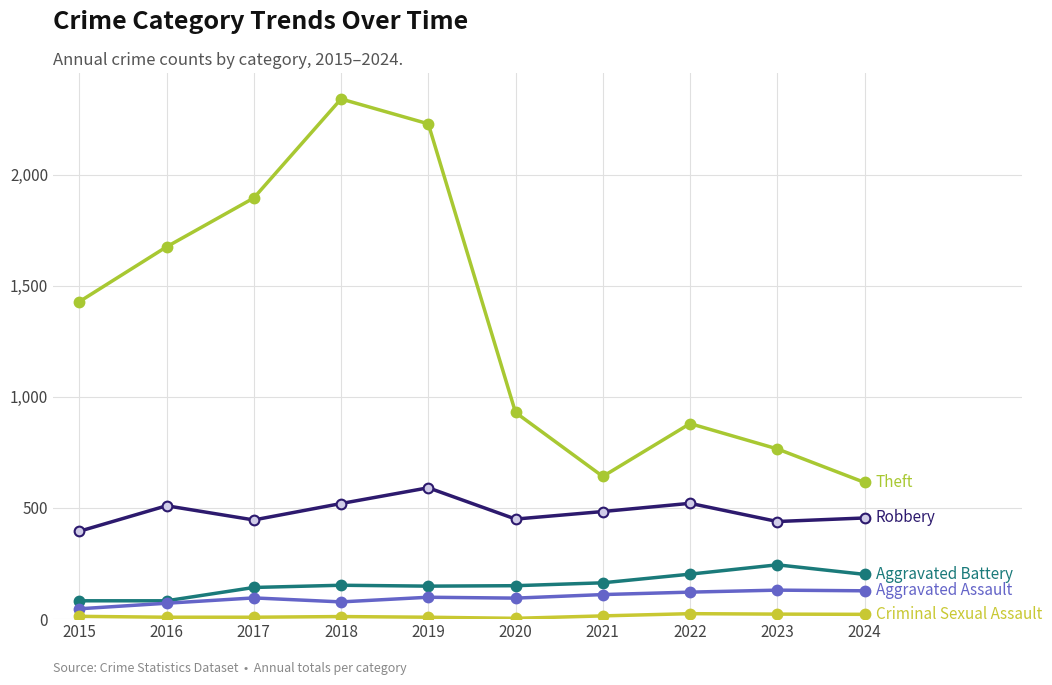

Reading left to right, extract all data points from this chart.

Robbery: 395	510	446	520	591	450	484	521	439	455
Theft: 1429	1676	1896	2342	2230	930	642	880	766	615
Aggravated Battery: 82	82	142	152	148	150	163	202	244	201
Aggravated Assault: 46	71	95	77	98	94	110	121	130	127
Criminal Sexual Assault: 12	8	8	11	8	3	14	24	22	21